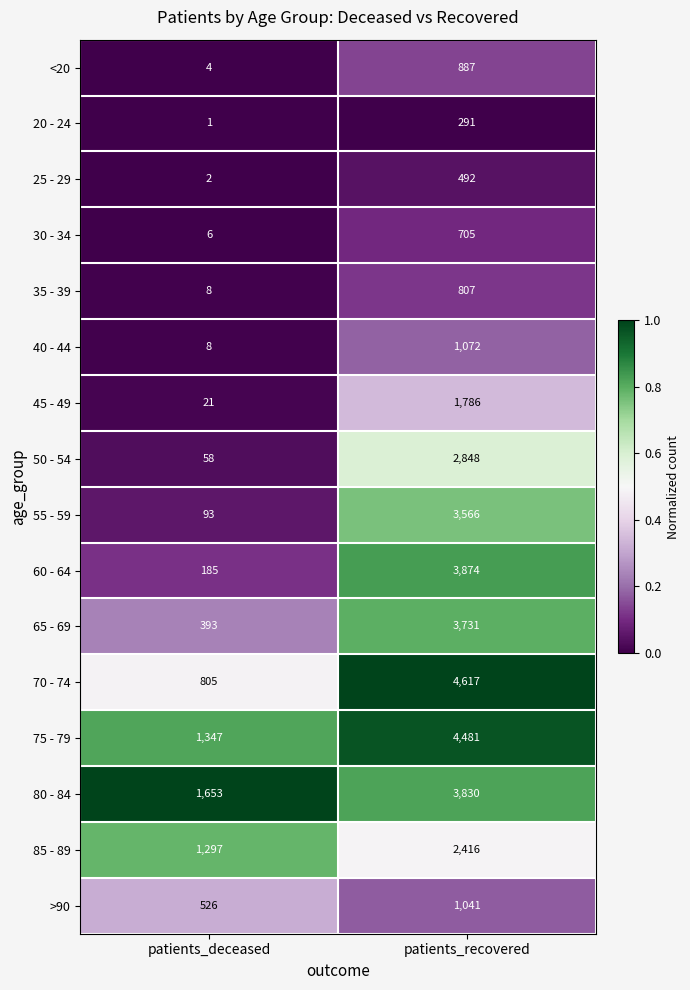

The 25 - 29 series shows 492 at patients_recovered. True or false?

True